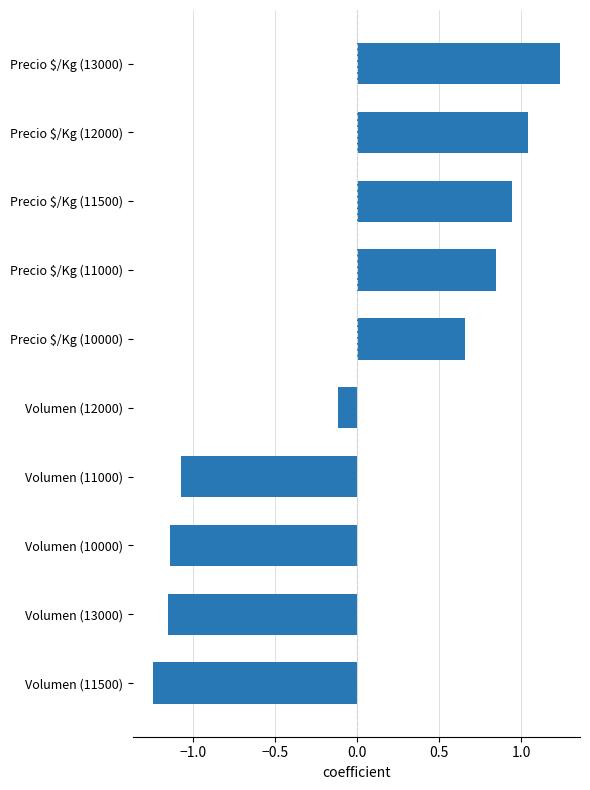

What is the difference between the maximum and second lowest values?

2.4